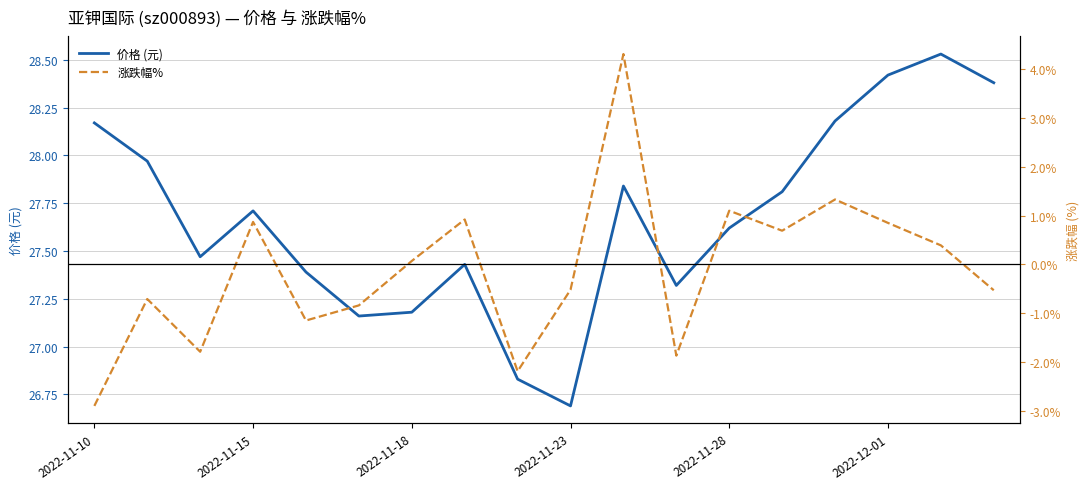

The value of 价格 (元) at 2022-11-28 is 12.6. True or false?

False